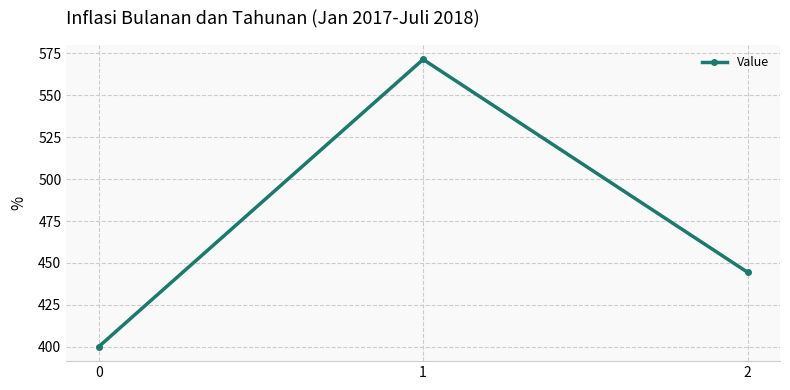

Is it true that the value at 1 is 937.3?

False